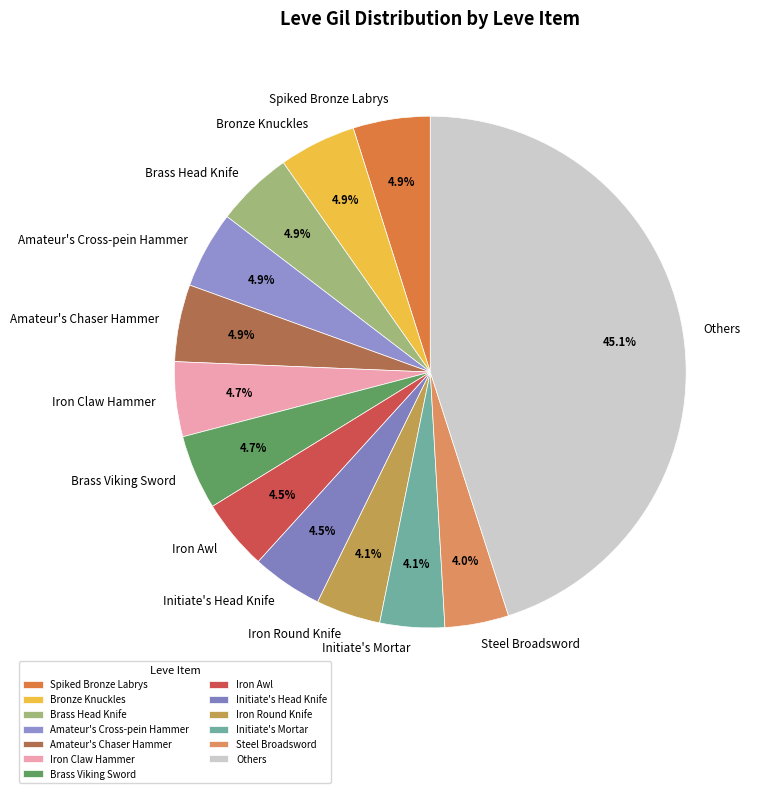

Count the number of slices in the pie.

13